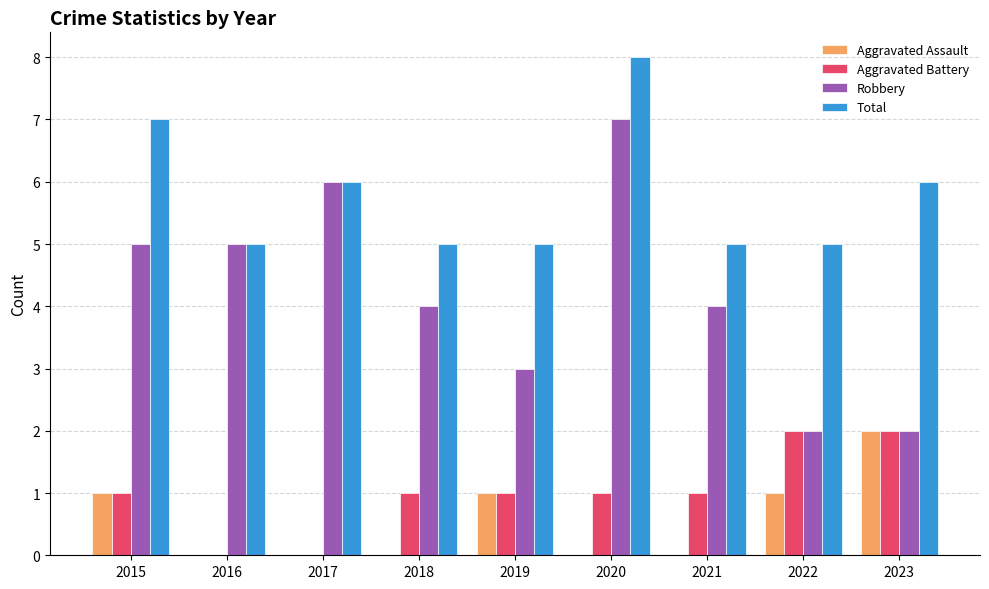

True or false: Total has a value of 6 at 2023.

True